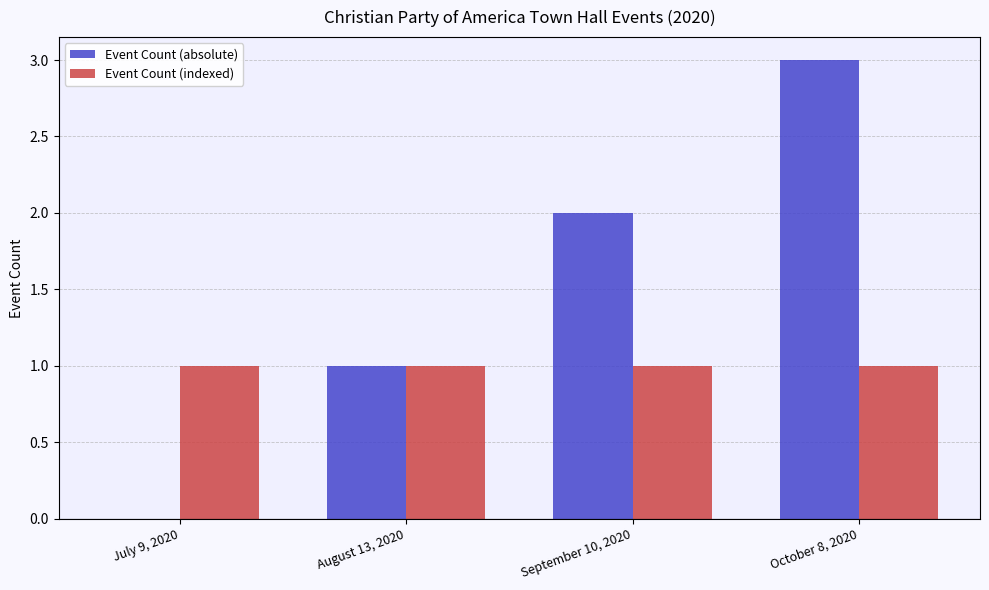

What is the sum of the Event Count (absolute) values at August 13, 2020 and October 8, 2020?

4